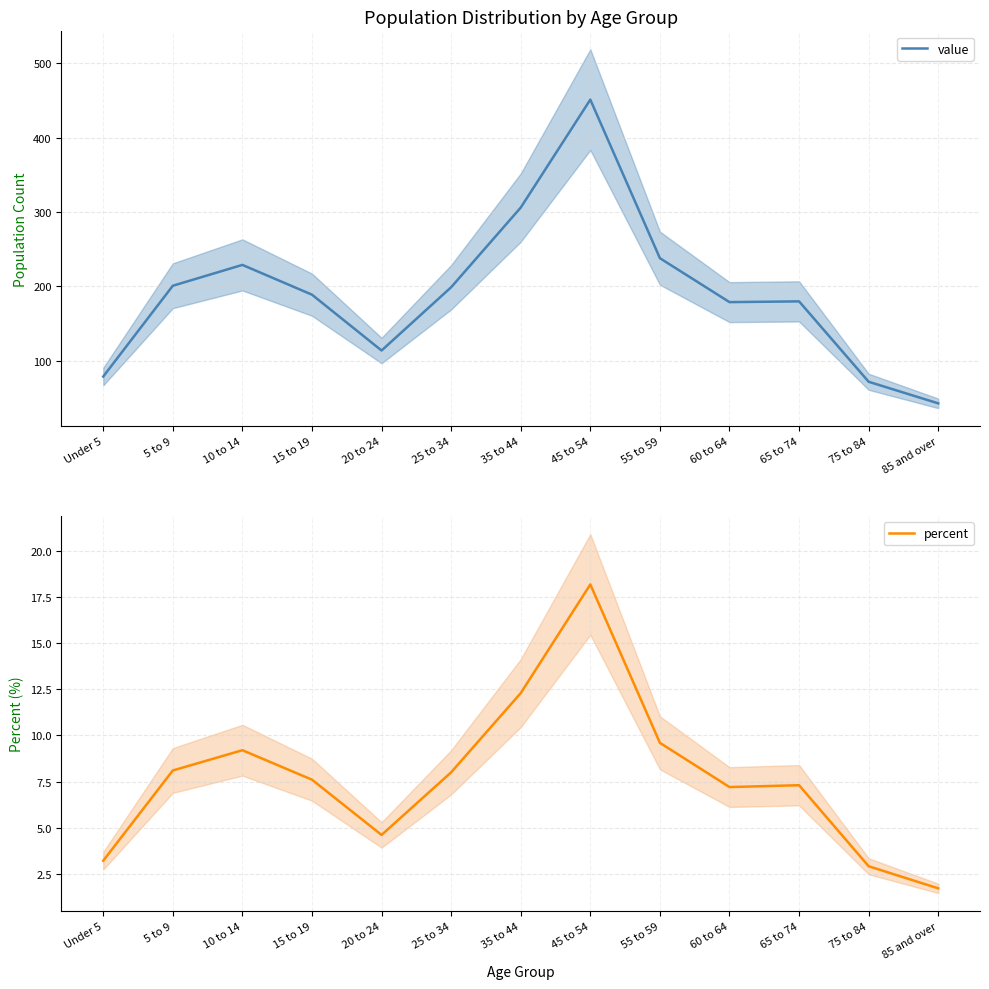

Reading left to right, what are all the values shown in this chart?

value: Under 5=79.0	5 to 9=201.0	10 to 14=229.0	15 to 19=189.0	20 to 24=114.0	25 to 34=199.0	35 to 44=306.0	45 to 54=451.0	55 to 59=238.0	60 to 64=179.0	65 to 74=180.0	75 to 84=72.0	85 and over=43.0
percent: Under 5=3.2	5 to 9=8.1	10 to 14=9.2	15 to 19=7.6	20 to 24=4.6	25 to 34=8.0	35 to 44=12.3	45 to 54=18.2	55 to 59=9.6	60 to 64=7.2	65 to 74=7.3	75 to 84=2.9	85 and over=1.7